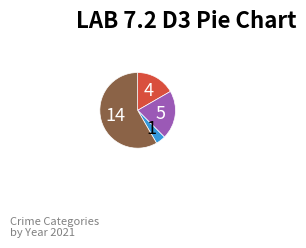

Is there a majority slice in this chart?

Yes